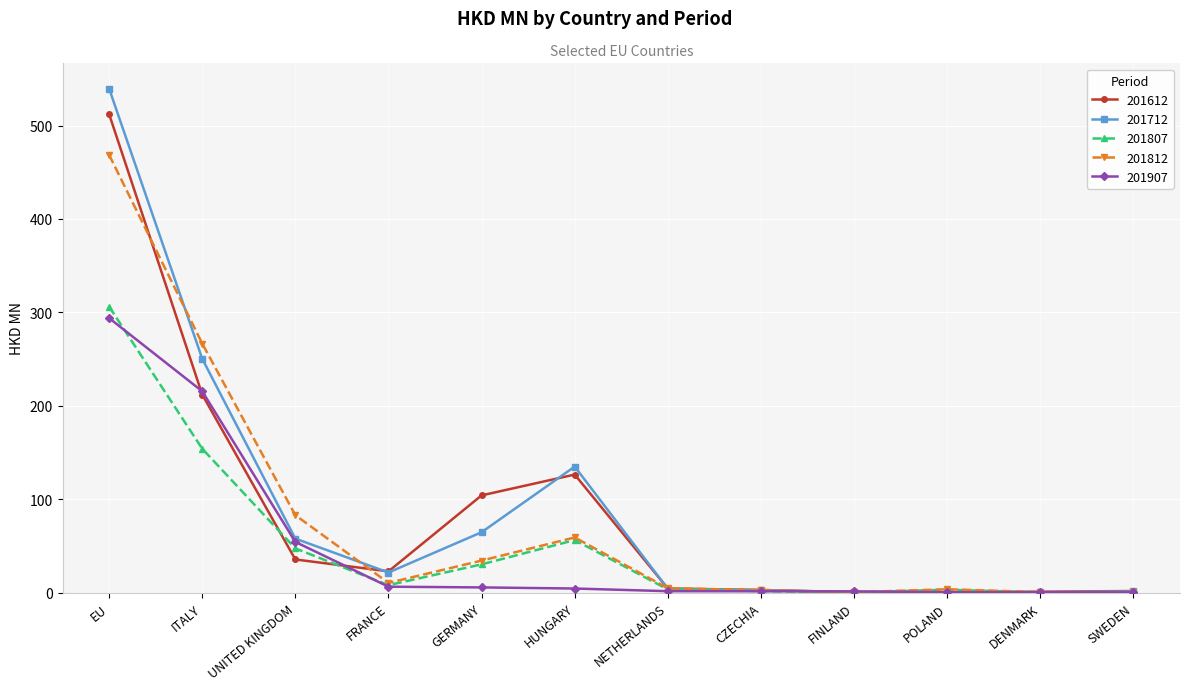

What is the greatest value displayed?

539.6